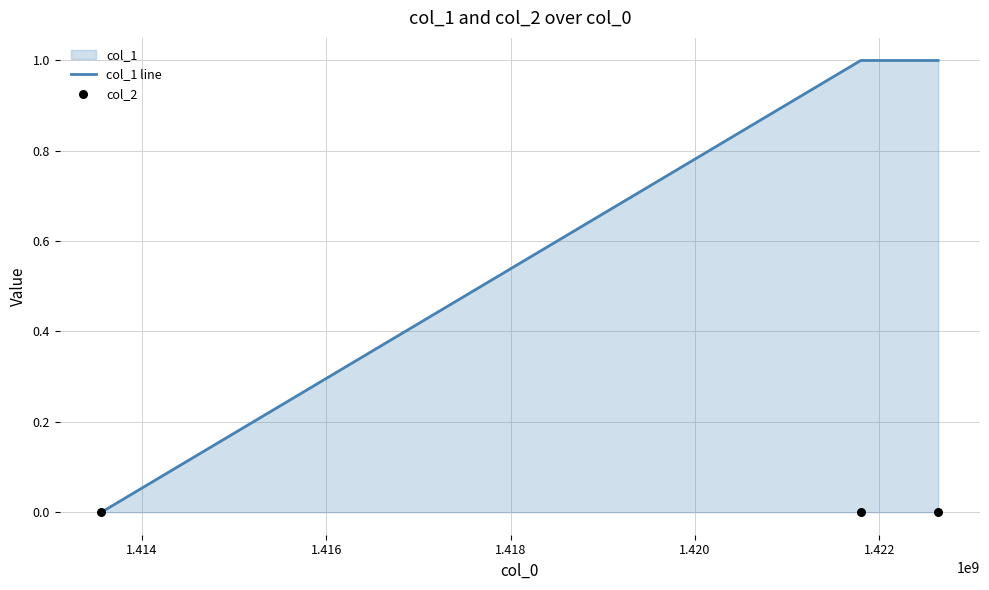

Which series reaches the minimum Y coordinate?

col_1 line